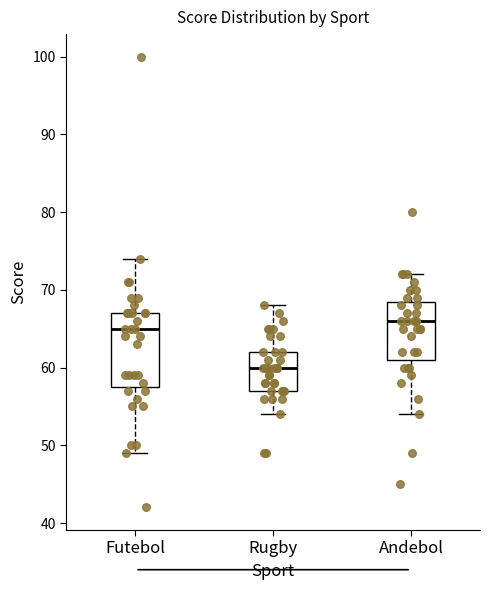

Where is the lower edge of the box for Futebol on the y-axis? The values are not printed on the chart, so give them approximately, as read against the axis.

58